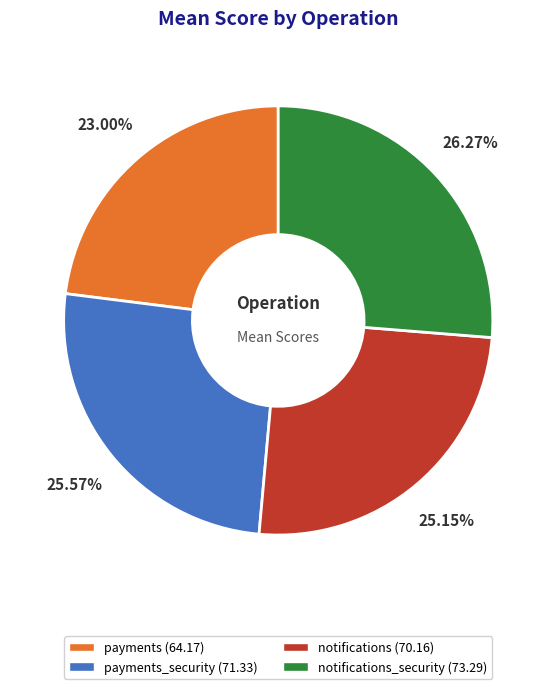

Is there a majority slice in this chart?

No